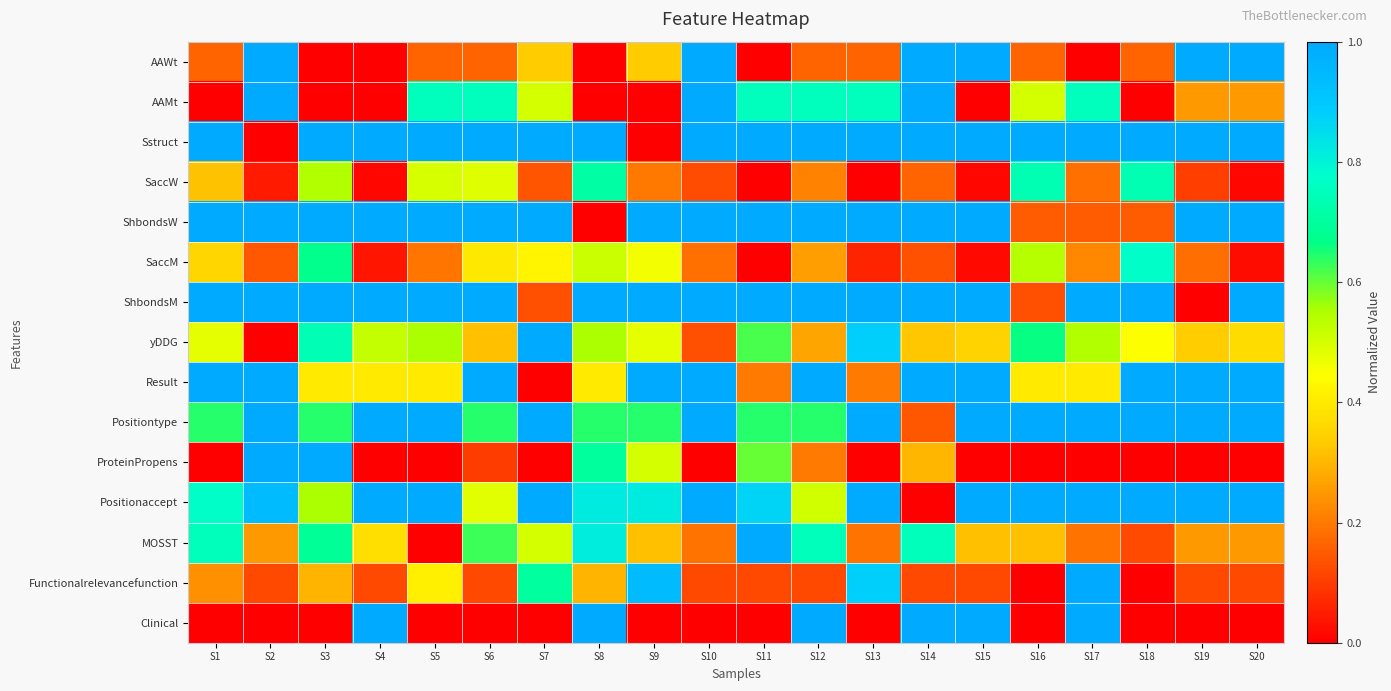

True or false: Sstruct has a value of 0.6 at S10.

False